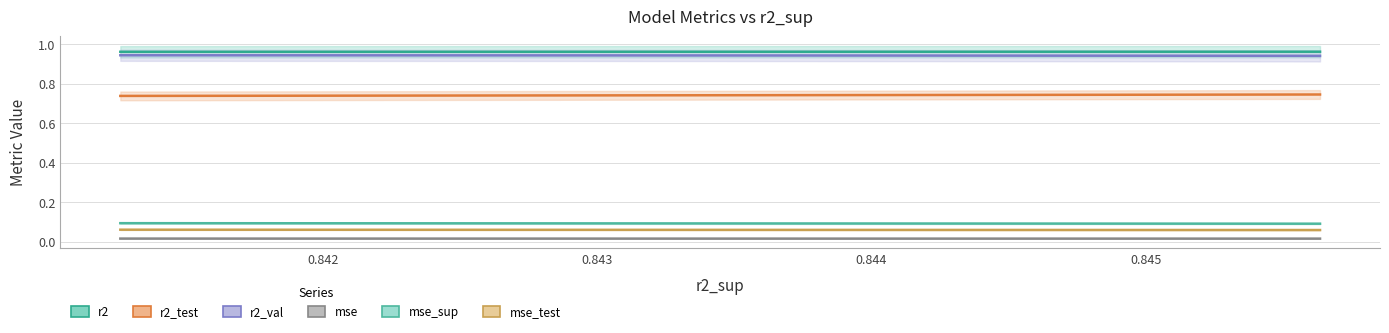

What is the value of the mse_sup point at the 2nd from the left?

0.1